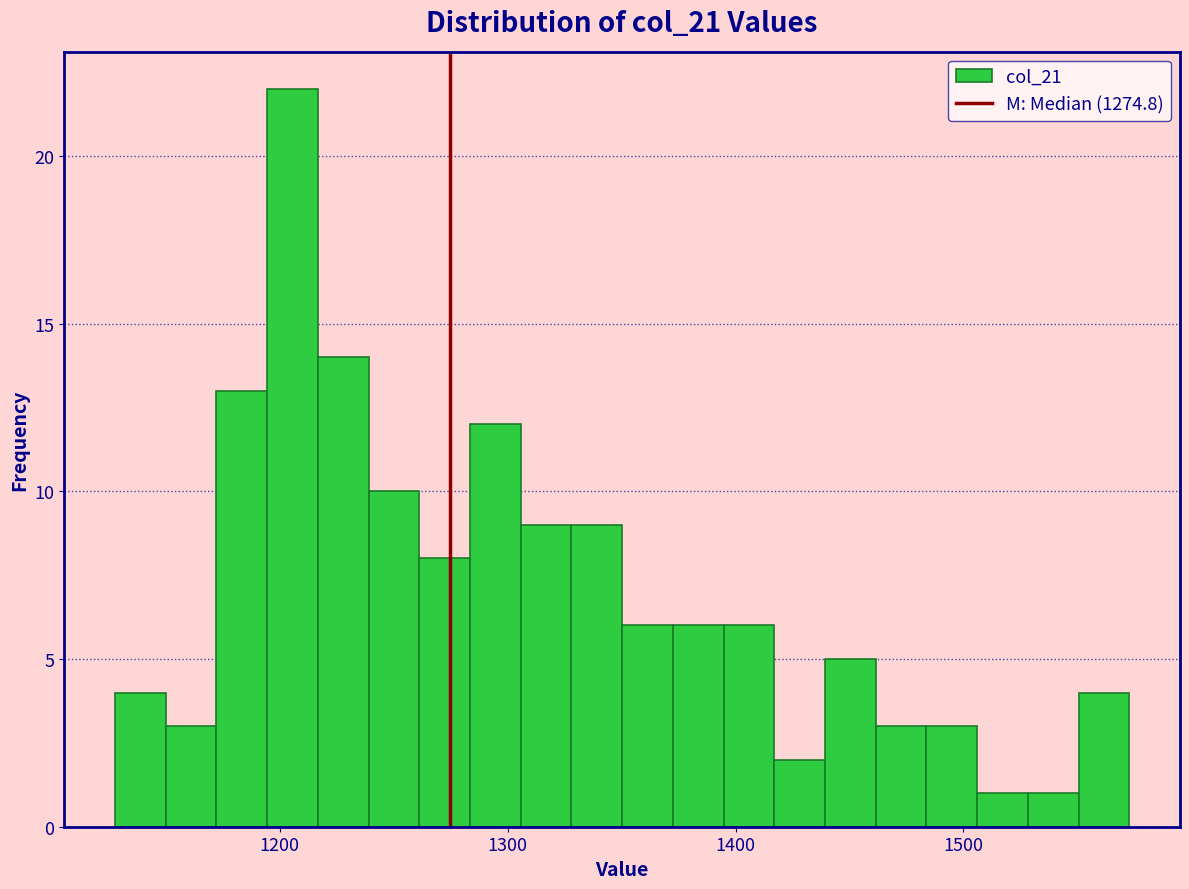

Around what value on the x-axis is the tallest bar? Give the approximate position of its centre, as read against the axis.

1210